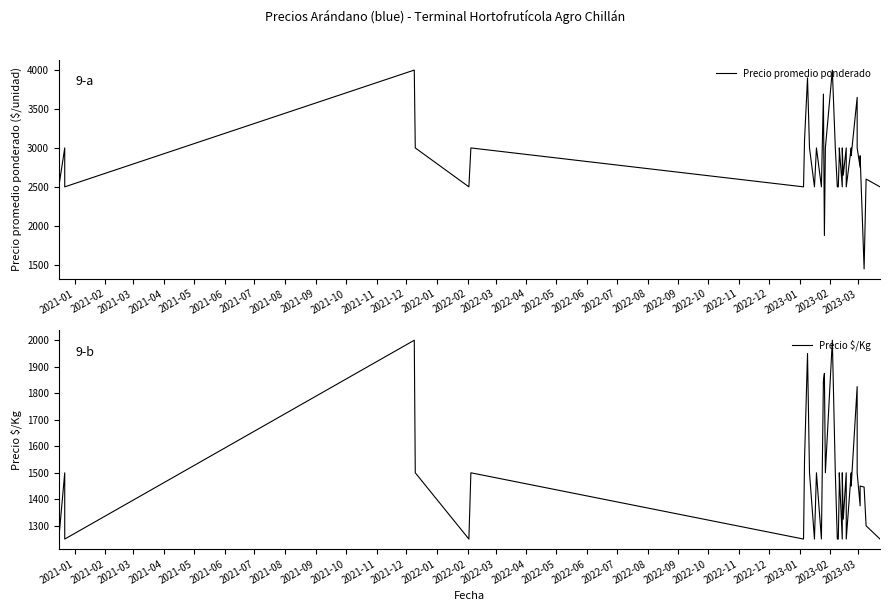

Count the number of data series in this chart.

2